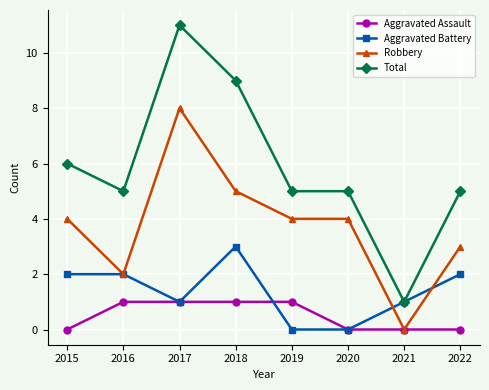

The Aggravated Battery series shows 0 at 2017. True or false?

False